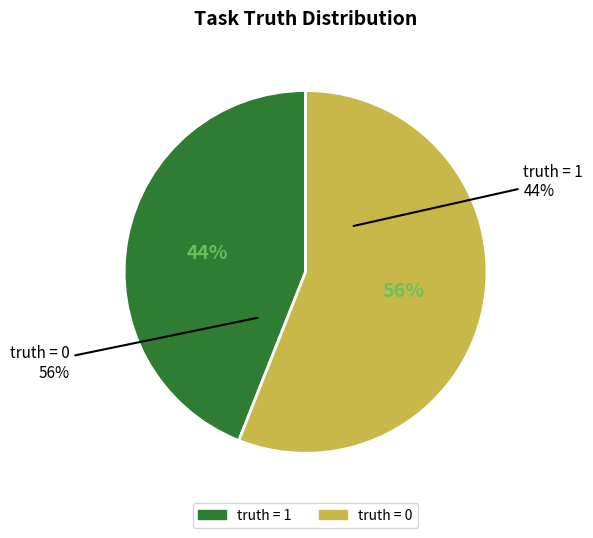

What is the total percentage of truth=1 and truth=0?

100.0%